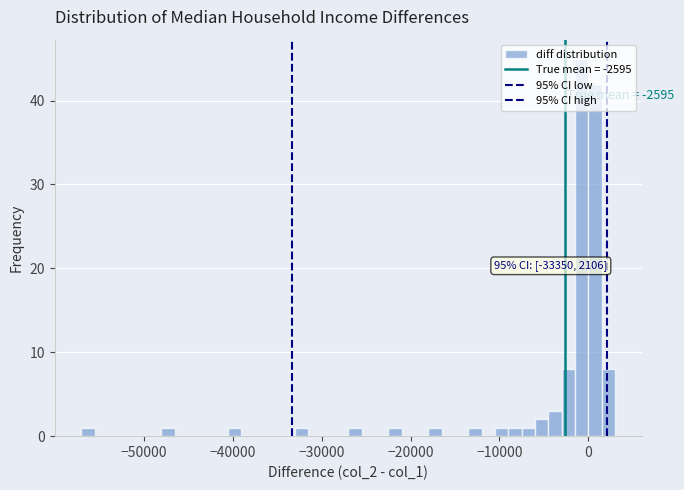

Around what value on the x-axis is the tallest bar? Give the approximate position of its centre, as read against the axis.

-1000